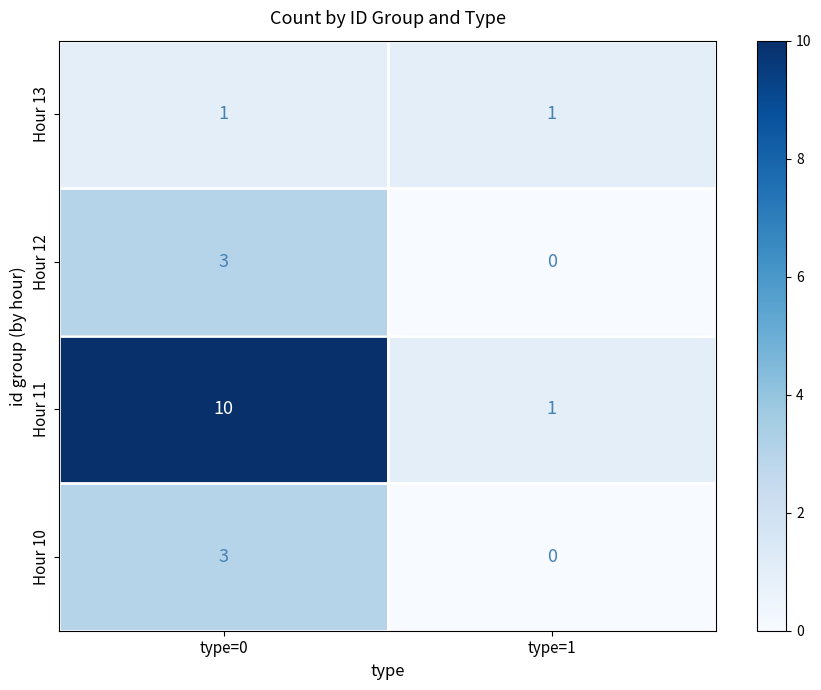

Reading left to right, transcribe all the data shown in this chart.

Hour 13: type=0=1	type=1=1
Hour 12: type=0=3	type=1=0
Hour 11: type=0=10	type=1=1
Hour 10: type=0=3	type=1=0